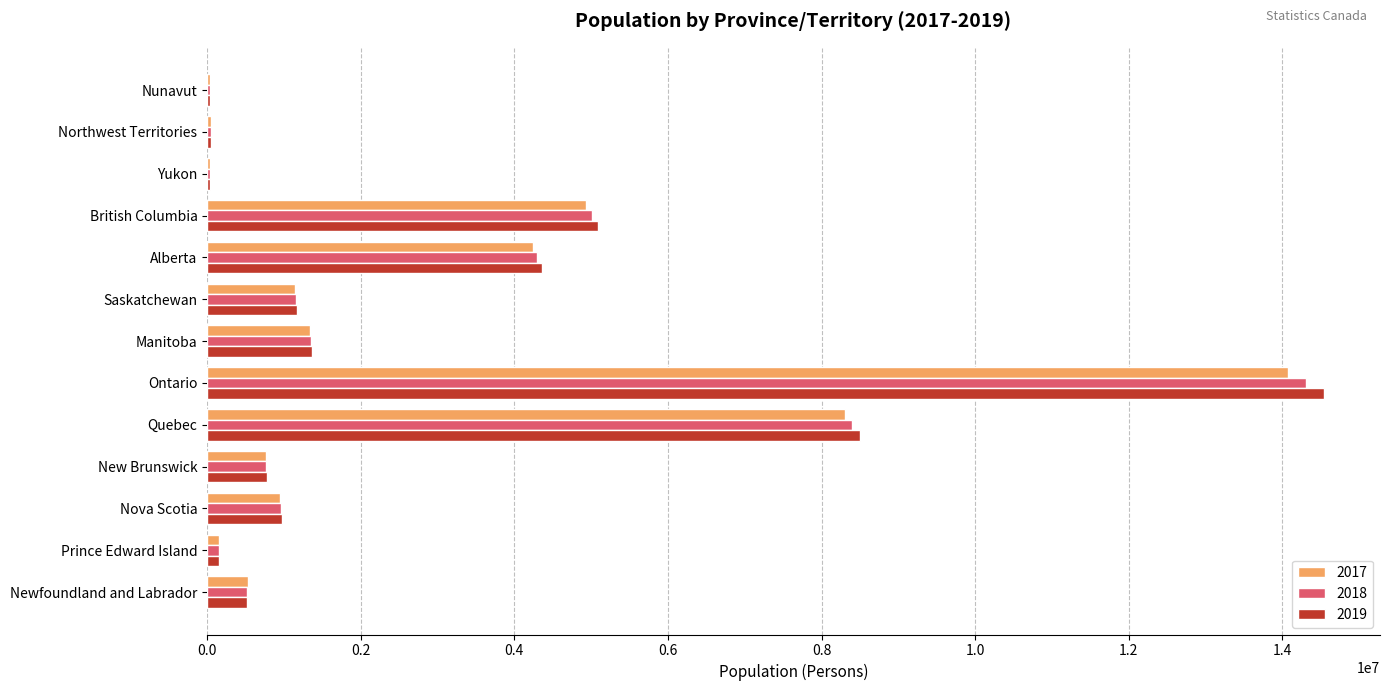

What is the greatest value displayed?

14544718